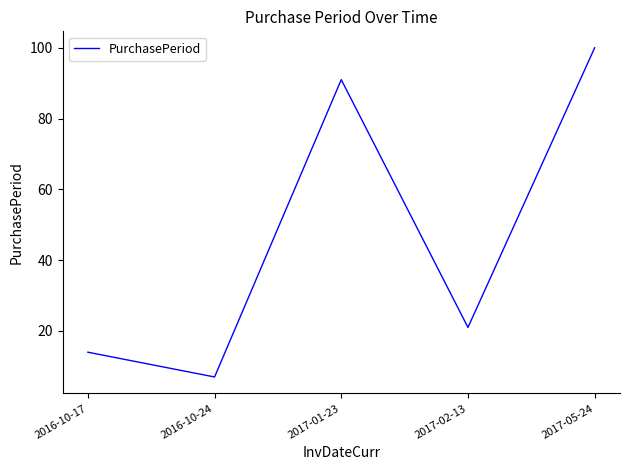

How many categories are shown in the chart?

5